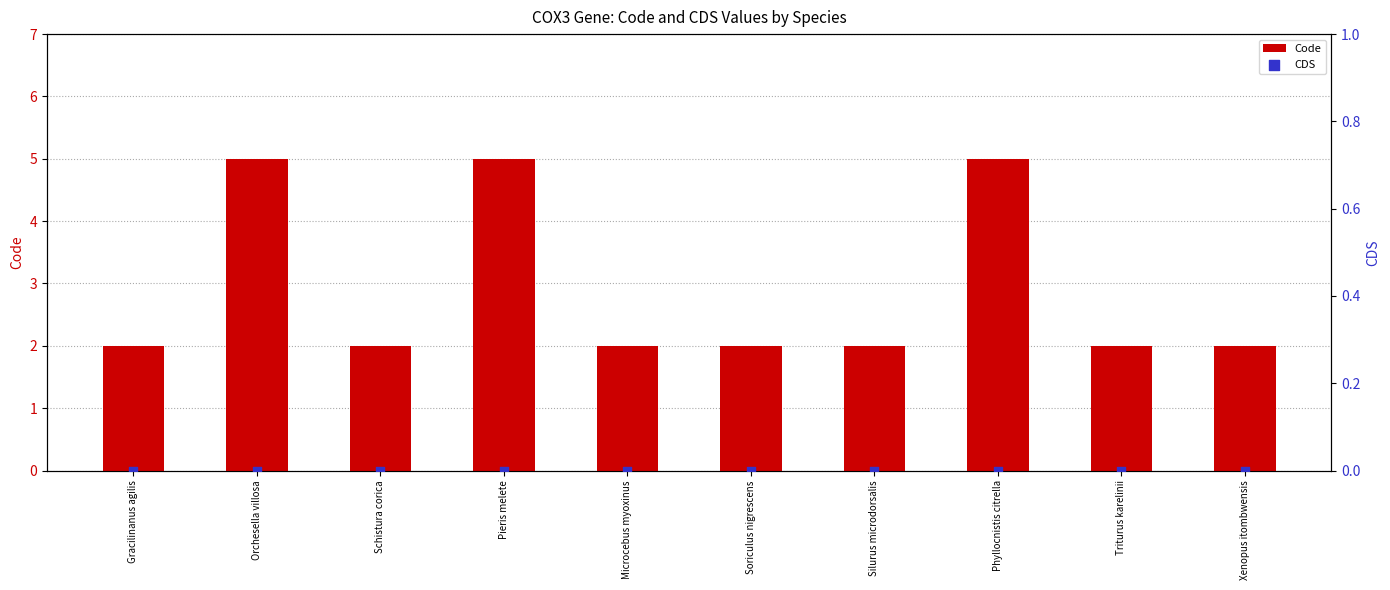

Which series reaches the minimum Y coordinate?

CDS